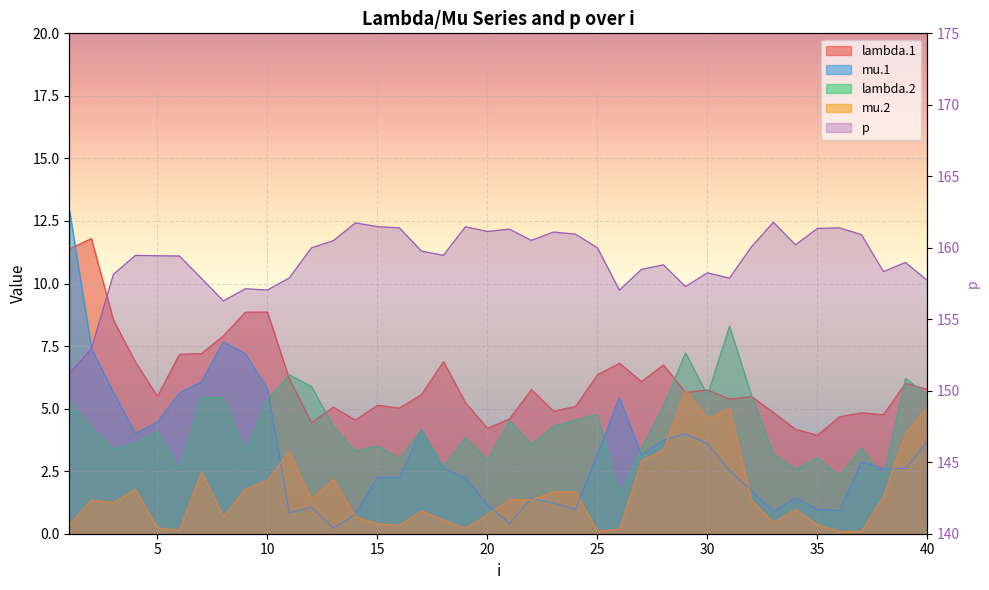

How many intersections are there between mu.1 and mu.2?

9